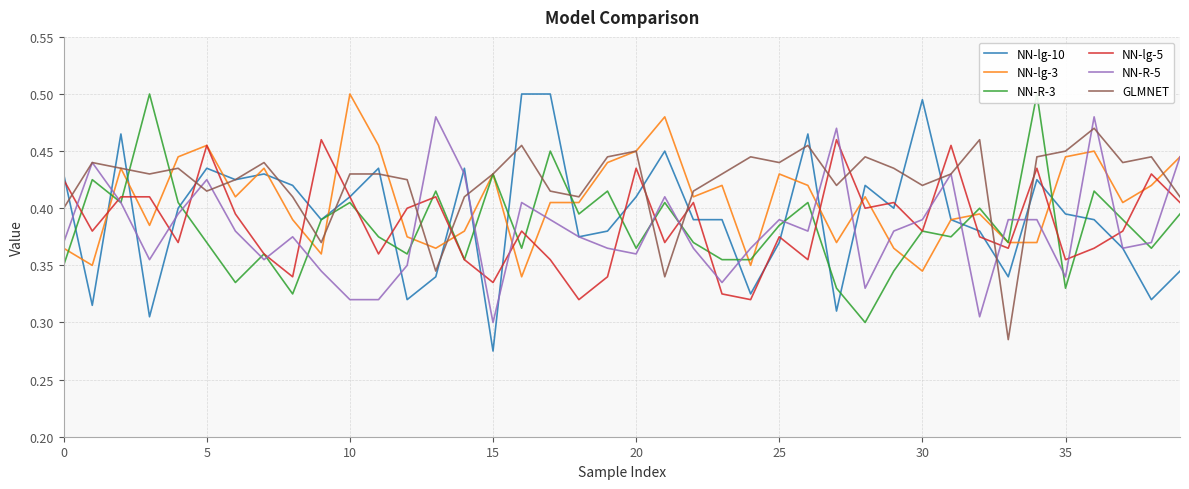

Which has a higher value, 28 or 20?

28